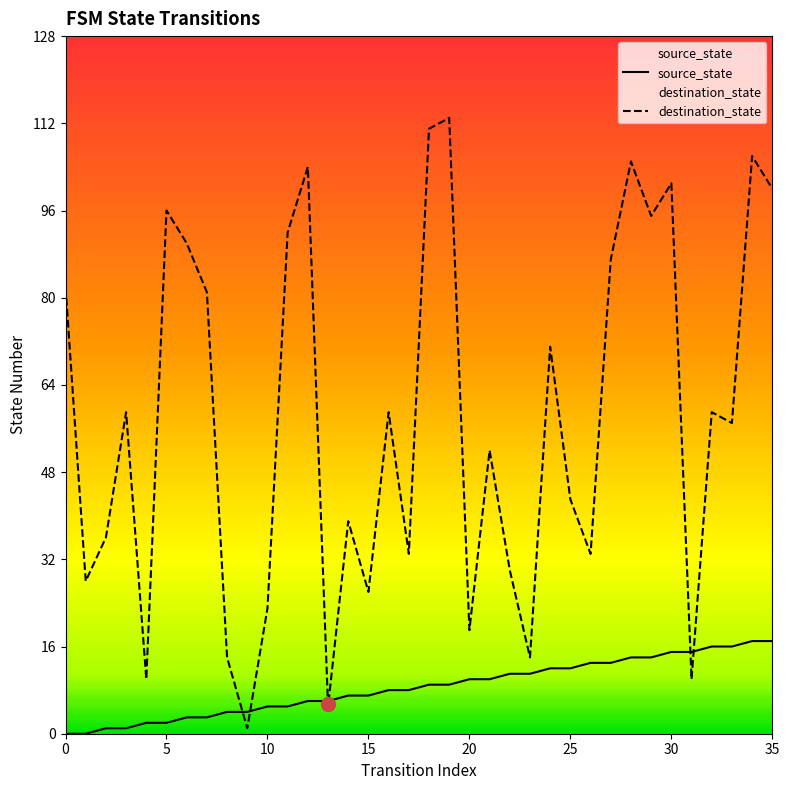

What are all the series names shown in the legend?

source_state, destination_state